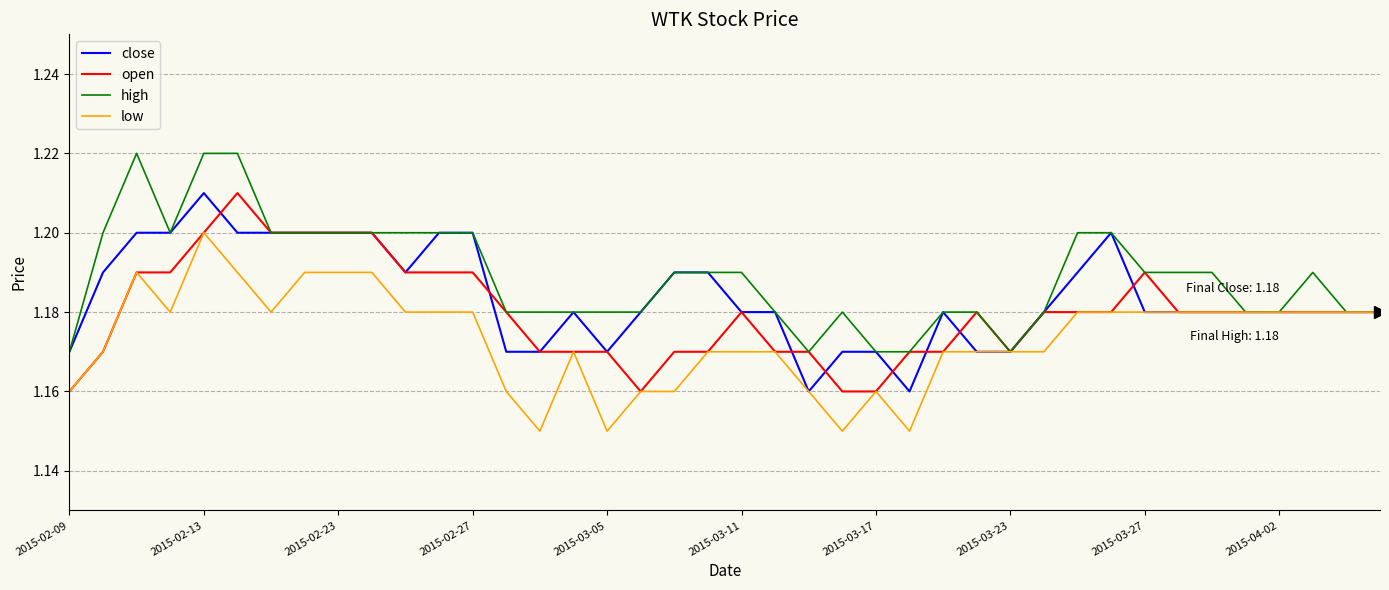

List the series in order of their overall mean, lowest first.

low, open, close, high